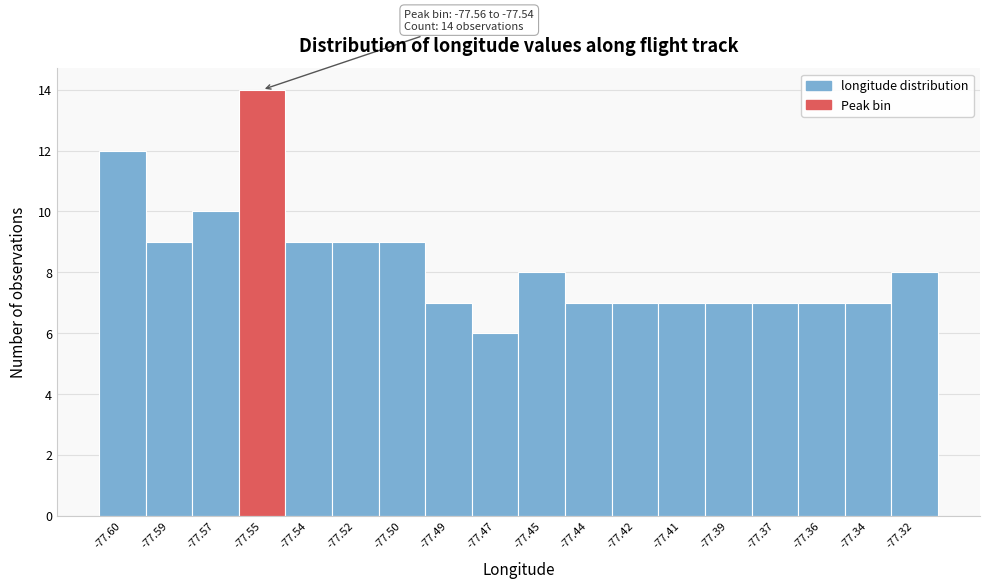

Reading left to right, what are all the values shown in this chart?

-77.60=12	-77.59=9	-77.57=10	-77.55=14	-77.54=9	-77.52=9	-77.50=9	-77.49=7	-77.47=6	-77.45=8	-77.44=7	-77.42=7	-77.41=7	-77.39=7	-77.37=7	-77.36=7	-77.34=7	-77.32=8